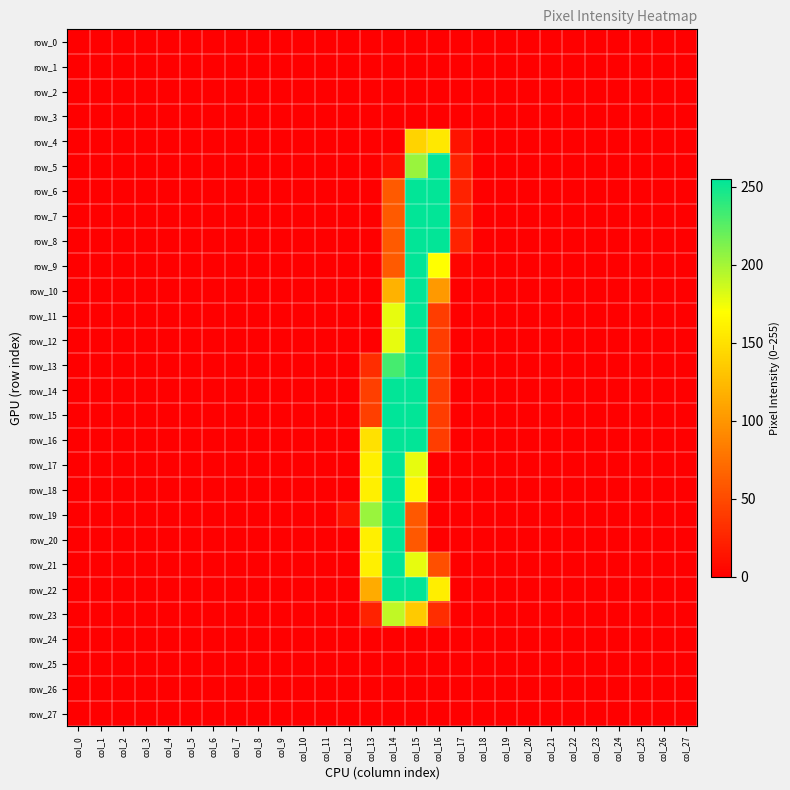

Reading left to right, what are all the values shown in this chart?

row_0: col_0=0	col_1=0	col_2=0	col_3=0	col_4=0	col_5=0	col_6=0	col_7=0	col_8=0	col_9=0	col_10=0	col_11=0	col_12=0	col_13=0	col_14=0	col_15=0	col_16=0	col_17=0	col_18=0	col_19=0	col_20=0	col_21=0	col_22=0	col_23=0	col_24=0	col_25=0	col_26=0	col_27=0
row_1: col_0=0	col_1=0	col_2=0	col_3=0	col_4=0	col_5=0	col_6=0	col_7=0	col_8=0	col_9=0	col_10=0	col_11=0	col_12=0	col_13=0	col_14=0	col_15=0	col_16=0	col_17=0	col_18=0	col_19=0	col_20=0	col_21=0	col_22=0	col_23=0	col_24=0	col_25=0	col_26=0	col_27=0
row_2: col_0=0	col_1=0	col_2=0	col_3=0	col_4=0	col_5=0	col_6=0	col_7=0	col_8=0	col_9=0	col_10=0	col_11=0	col_12=0	col_13=0	col_14=0	col_15=0	col_16=0	col_17=0	col_18=0	col_19=0	col_20=0	col_21=0	col_22=0	col_23=0	col_24=0	col_25=0	col_26=0	col_27=0
row_3: col_0=0	col_1=0	col_2=0	col_3=0	col_4=0	col_5=0	col_6=0	col_7=0	col_8=0	col_9=0	col_10=0	col_11=0	col_12=0	col_13=0	col_14=0	col_15=0	col_16=0	col_17=0	col_18=0	col_19=0	col_20=0	col_21=0	col_22=0	col_23=0	col_24=0	col_25=0	col_26=0	col_27=0
row_4: col_0=0	col_1=0	col_2=0	col_3=0	col_4=0	col_5=0	col_6=0	col_7=0	col_8=0	col_9=0	col_10=0	col_11=0	col_12=0	col_13=0	col_14=0	col_15=141	col_16=155	col_17=13	col_18=0	col_19=0	col_20=0	col_21=0	col_22=0	col_23=0	col_24=0	col_25=0	col_26=0	col_27=0
row_5: col_0=0	col_1=0	col_2=0	col_3=0	col_4=0	col_5=0	col_6=0	col_7=0	col_8=0	col_9=0	col_10=0	col_11=0	col_12=0	col_13=0	col_14=9	col_15=204	col_16=254	col_17=23	col_18=0	col_19=0	col_20=0	col_21=0	col_22=0	col_23=0	col_24=0	col_25=0	col_26=0	col_27=0
row_6: col_0=0	col_1=0	col_2=0	col_3=0	col_4=0	col_5=0	col_6=0	col_7=0	col_8=0	col_9=0	col_10=0	col_11=0	col_12=0	col_13=0	col_14=60	col_15=254	col_16=254	col_17=23	col_18=0	col_19=0	col_20=0	col_21=0	col_22=0	col_23=0	col_24=0	col_25=0	col_26=0	col_27=0
row_7: col_0=0	col_1=0	col_2=0	col_3=0	col_4=0	col_5=0	col_6=0	col_7=0	col_8=0	col_9=0	col_10=0	col_11=0	col_12=0	col_13=0	col_14=60	col_15=254	col_16=254	col_17=23	col_18=0	col_19=0	col_20=0	col_21=0	col_22=0	col_23=0	col_24=0	col_25=0	col_26=0	col_27=0
row_8: col_0=0	col_1=0	col_2=0	col_3=0	col_4=0	col_5=0	col_6=0	col_7=0	col_8=0	col_9=0	col_10=0	col_11=0	col_12=0	col_13=0	col_14=60	col_15=254	col_16=254	col_17=23	col_18=0	col_19=0	col_20=0	col_21=0	col_22=0	col_23=0	col_24=0	col_25=0	col_26=0	col_27=0
row_9: col_0=0	col_1=0	col_2=0	col_3=0	col_4=0	col_5=0	col_6=0	col_7=0	col_8=0	col_9=0	col_10=0	col_11=0	col_12=0	col_13=0	col_14=60	col_15=254	col_16=170	col_17=3	col_18=0	col_19=0	col_20=0	col_21=0	col_22=0	col_23=0	col_24=0	col_25=0	col_26=0	col_27=0
row_10: col_0=0	col_1=0	col_2=0	col_3=0	col_4=0	col_5=0	col_6=0	col_7=0	col_8=0	col_9=0	col_10=0	col_11=0	col_12=0	col_13=0	col_14=119	col_15=254	col_16=102	col_17=0	col_18=0	col_19=0	col_20=0	col_21=0	col_22=0	col_23=0	col_24=0	col_25=0	col_26=0	col_27=0
row_11: col_0=0	col_1=0	col_2=0	col_3=0	col_4=0	col_5=0	col_6=0	col_7=0	col_8=0	col_9=0	col_10=0	col_11=0	col_12=0	col_13=0	col_14=178	col_15=254	col_16=41	col_17=0	col_18=0	col_19=0	col_20=0	col_21=0	col_22=0	col_23=0	col_24=0	col_25=0	col_26=0	col_27=0
row_12: col_0=0	col_1=0	col_2=0	col_3=0	col_4=0	col_5=0	col_6=0	col_7=0	col_8=0	col_9=0	col_10=0	col_11=0	col_12=0	col_13=0	col_14=178	col_15=254	col_16=41	col_17=0	col_18=0	col_19=0	col_20=0	col_21=0	col_22=0	col_23=0	col_24=0	col_25=0	col_26=0	col_27=0
row_13: col_0=0	col_1=0	col_2=0	col_3=0	col_4=0	col_5=0	col_6=0	col_7=0	col_8=0	col_9=0	col_10=0	col_11=0	col_12=0	col_13=30	col_14=232	col_15=254	col_16=41	col_17=0	col_18=0	col_19=0	col_20=0	col_21=0	col_22=0	col_23=0	col_24=0	col_25=0	col_26=0	col_27=0
row_14: col_0=0	col_1=0	col_2=0	col_3=0	col_4=0	col_5=0	col_6=0	col_7=0	col_8=0	col_9=0	col_10=0	col_11=0	col_12=0	col_13=42	col_14=254	col_15=254	col_16=41	col_17=0	col_18=0	col_19=0	col_20=0	col_21=0	col_22=0	col_23=0	col_24=0	col_25=0	col_26=0	col_27=0
row_15: col_0=0	col_1=0	col_2=0	col_3=0	col_4=0	col_5=0	col_6=0	col_7=0	col_8=0	col_9=0	col_10=0	col_11=0	col_12=0	col_13=42	col_14=255	col_15=254	col_16=41	col_17=0	col_18=0	col_19=0	col_20=0	col_21=0	col_22=0	col_23=0	col_24=0	col_25=0	col_26=0	col_27=0
row_16: col_0=0	col_1=0	col_2=0	col_3=0	col_4=0	col_5=0	col_6=0	col_7=0	col_8=0	col_9=0	col_10=0	col_11=0	col_12=0	col_13=150	col_14=254	col_15=254	col_16=41	col_17=0	col_18=0	col_19=0	col_20=0	col_21=0	col_22=0	col_23=0	col_24=0	col_25=0	col_26=0	col_27=0
row_17: col_0=0	col_1=0	col_2=0	col_3=0	col_4=0	col_5=0	col_6=0	col_7=0	col_8=0	col_9=0	col_10=0	col_11=0	col_12=0	col_13=160	col_14=254	col_15=178	col_16=1	col_17=0	col_18=0	col_19=0	col_20=0	col_21=0	col_22=0	col_23=0	col_24=0	col_25=0	col_26=0	col_27=0
row_18: col_0=0	col_1=0	col_2=0	col_3=0	col_4=0	col_5=0	col_6=0	col_7=0	col_8=0	col_9=0	col_10=0	col_11=0	col_12=0	col_13=160	col_14=255	col_15=163	col_16=0	col_17=0	col_18=0	col_19=0	col_20=0	col_21=0	col_22=0	col_23=0	col_24=0	col_25=0	col_26=0	col_27=0
row_19: col_0=0	col_1=0	col_2=0	col_3=0	col_4=0	col_5=0	col_6=0	col_7=0	col_8=0	col_9=0	col_10=0	col_11=0	col_12=12	col_13=204	col_14=254	col_15=59	col_16=0	col_17=0	col_18=0	col_19=0	col_20=0	col_21=0	col_22=0	col_23=0	col_24=0	col_25=0	col_26=0	col_27=0
row_20: col_0=0	col_1=0	col_2=0	col_3=0	col_4=0	col_5=0	col_6=0	col_7=0	col_8=0	col_9=0	col_10=0	col_11=0	col_12=0	col_13=160	col_14=254	col_15=59	col_16=0	col_17=0	col_18=0	col_19=0	col_20=0	col_21=0	col_22=0	col_23=0	col_24=0	col_25=0	col_26=0	col_27=0
row_21: col_0=0	col_1=0	col_2=0	col_3=0	col_4=0	col_5=0	col_6=0	col_7=0	col_8=0	col_9=0	col_10=0	col_11=0	col_12=0	col_13=160	col_14=254	col_15=178	col_16=53	col_17=0	col_18=0	col_19=0	col_20=0	col_21=0	col_22=0	col_23=0	col_24=0	col_25=0	col_26=0	col_27=0
row_22: col_0=0	col_1=0	col_2=0	col_3=0	col_4=0	col_5=0	col_6=0	col_7=0	col_8=0	col_9=0	col_10=0	col_11=0	col_12=0	col_13=114	col_14=254	col_15=254	col_16=159	col_17=0	col_18=0	col_19=0	col_20=0	col_21=0	col_22=0	col_23=0	col_24=0	col_25=0	col_26=0	col_27=0
row_23: col_0=0	col_1=0	col_2=0	col_3=0	col_4=0	col_5=0	col_6=0	col_7=0	col_8=0	col_9=0	col_10=0	col_11=0	col_12=0	col_13=23	col_14=191	col_15=135	col_16=30	col_17=0	col_18=0	col_19=0	col_20=0	col_21=0	col_22=0	col_23=0	col_24=0	col_25=0	col_26=0	col_27=0
row_24: col_0=0	col_1=0	col_2=0	col_3=0	col_4=0	col_5=0	col_6=0	col_7=0	col_8=0	col_9=0	col_10=0	col_11=0	col_12=0	col_13=0	col_14=0	col_15=0	col_16=0	col_17=0	col_18=0	col_19=0	col_20=0	col_21=0	col_22=0	col_23=0	col_24=0	col_25=0	col_26=0	col_27=0
row_25: col_0=0	col_1=0	col_2=0	col_3=0	col_4=0	col_5=0	col_6=0	col_7=0	col_8=0	col_9=0	col_10=0	col_11=0	col_12=0	col_13=0	col_14=0	col_15=0	col_16=0	col_17=0	col_18=0	col_19=0	col_20=0	col_21=0	col_22=0	col_23=0	col_24=0	col_25=0	col_26=0	col_27=0
row_26: col_0=0	col_1=0	col_2=0	col_3=0	col_4=0	col_5=0	col_6=0	col_7=0	col_8=0	col_9=0	col_10=0	col_11=0	col_12=0	col_13=0	col_14=0	col_15=0	col_16=0	col_17=0	col_18=0	col_19=0	col_20=0	col_21=0	col_22=0	col_23=0	col_24=0	col_25=0	col_26=0	col_27=0
row_27: col_0=0	col_1=0	col_2=0	col_3=0	col_4=0	col_5=0	col_6=0	col_7=0	col_8=0	col_9=0	col_10=0	col_11=0	col_12=0	col_13=0	col_14=0	col_15=0	col_16=0	col_17=0	col_18=0	col_19=0	col_20=0	col_21=0	col_22=0	col_23=0	col_24=0	col_25=0	col_26=0	col_27=0